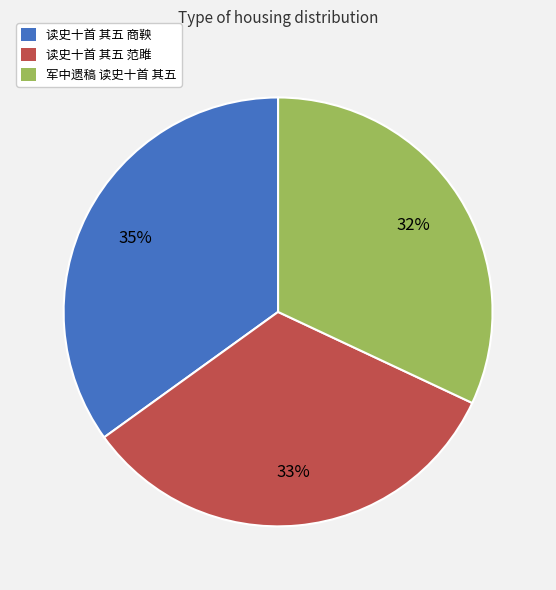

To the nearest percent, what is the difference between the 读史十首 其五 商鞅 and 读史十首 其五 范雎 slice percentages?

2%